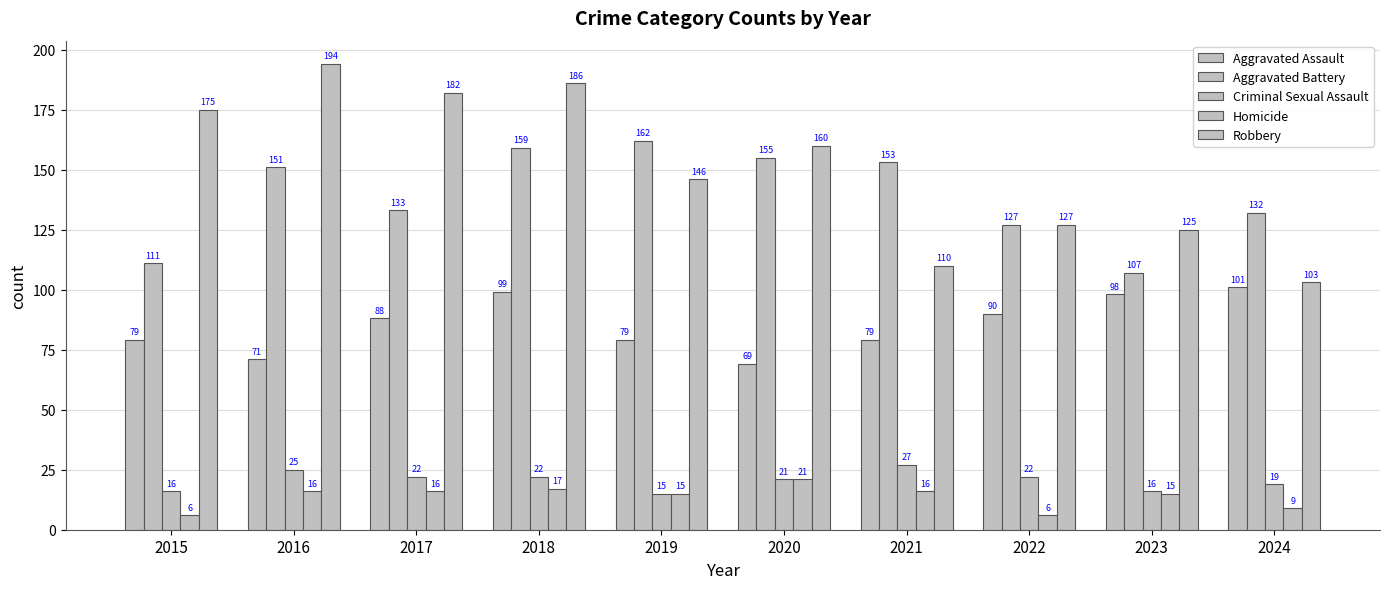

How many categories are shown in the chart?

10